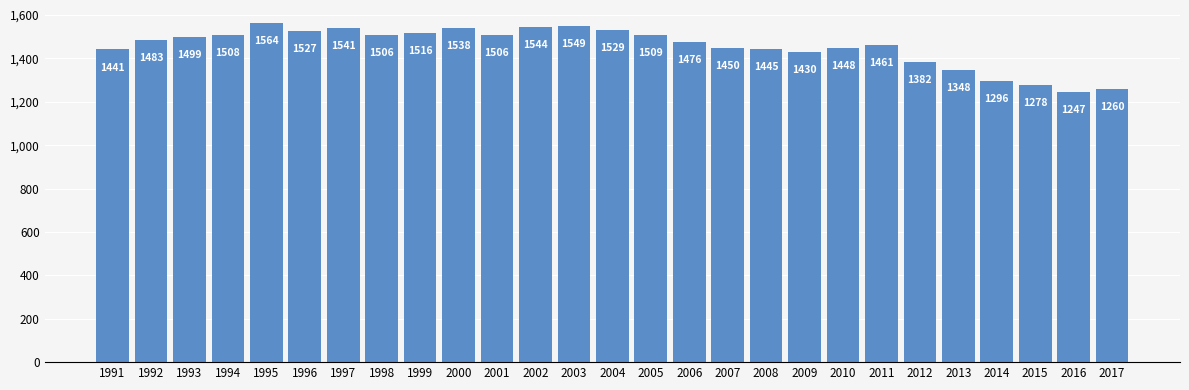

How many categories are shown in the chart?

27